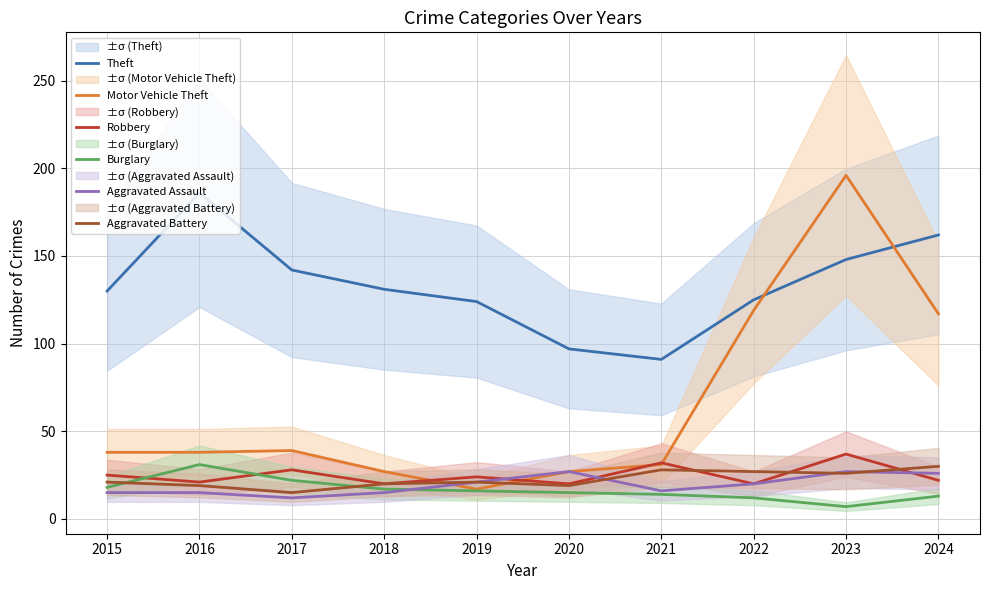

Between 2018 and 2020, which is larger?

2018